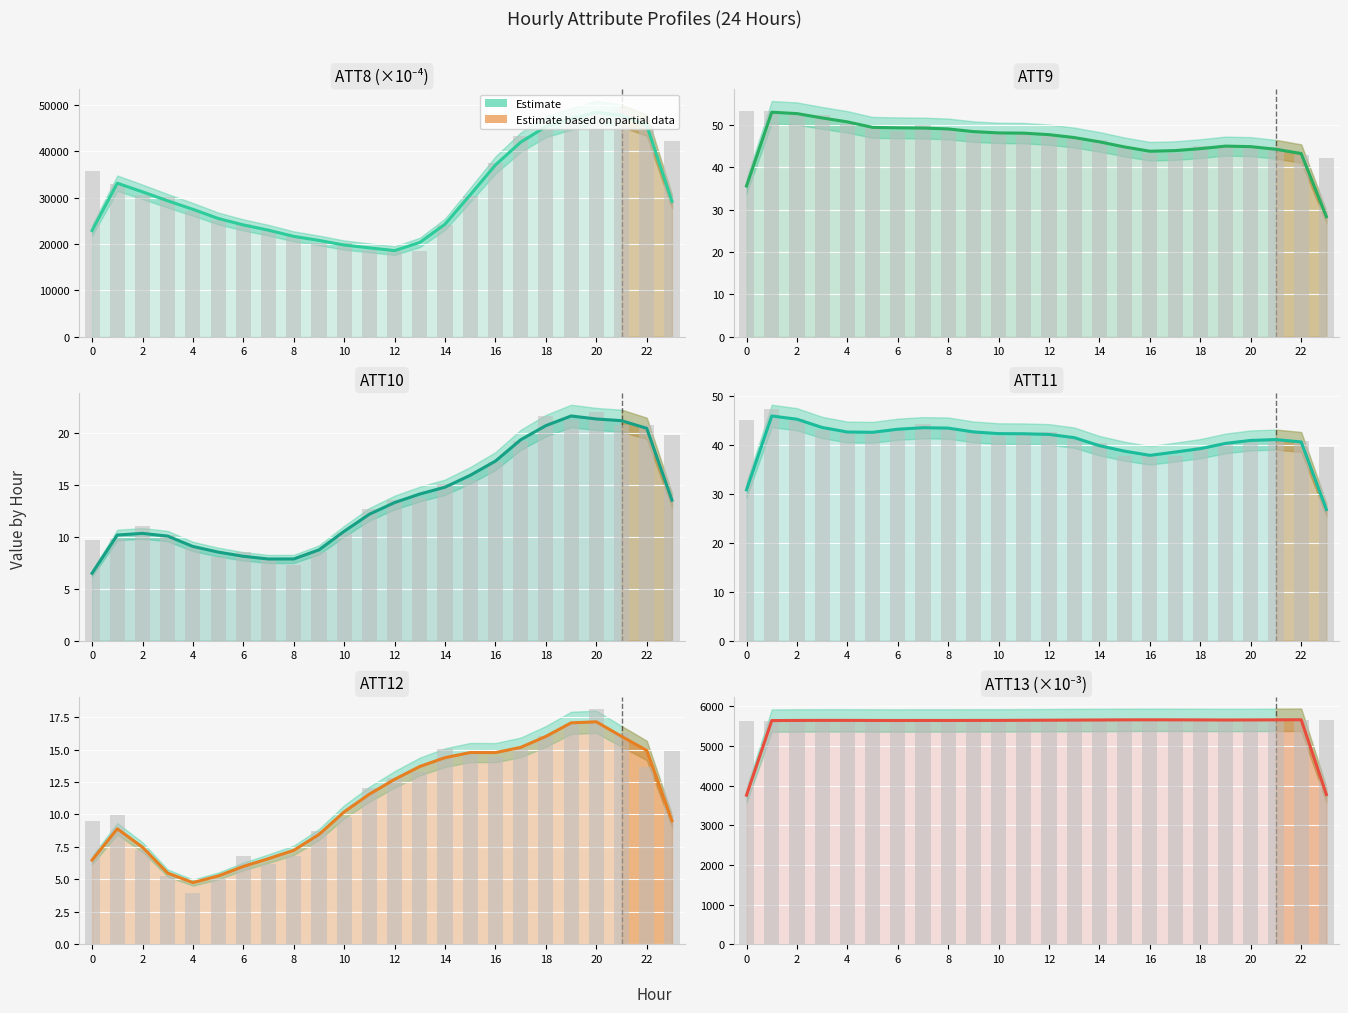

What is the sum of the values at 19 and 14?

11310.2